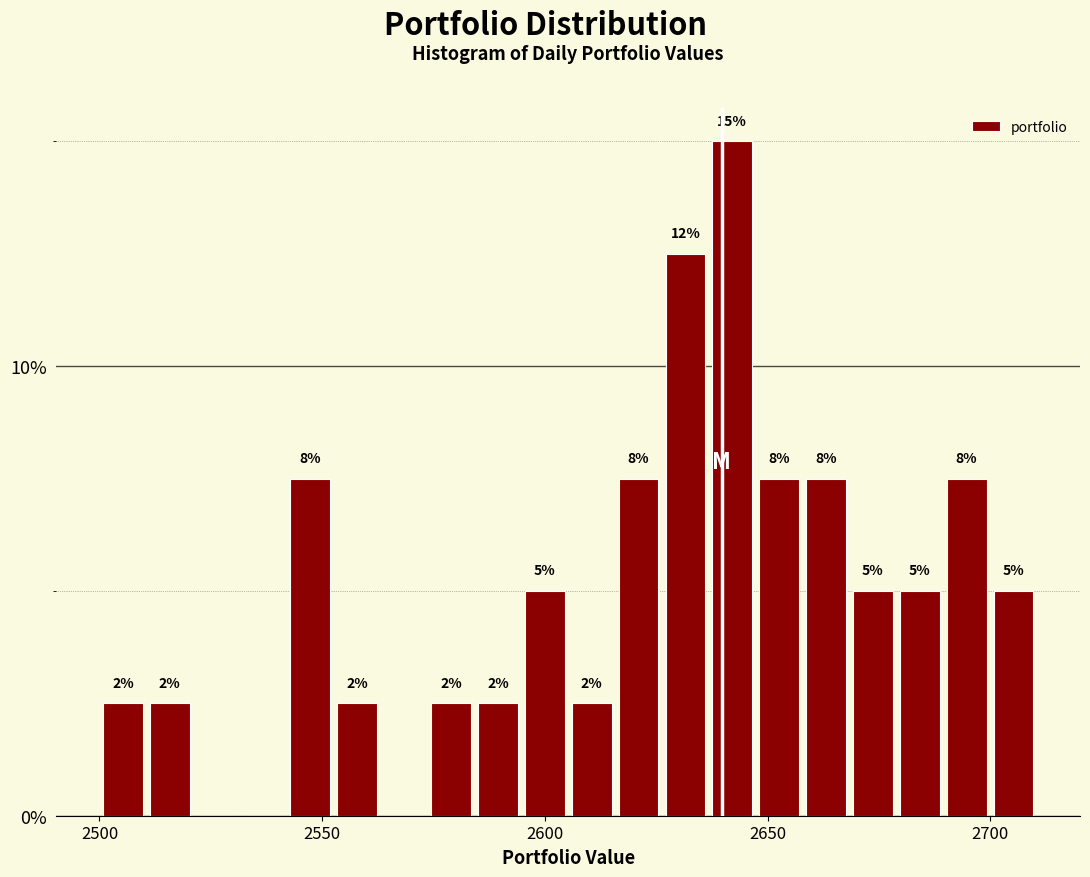

Read against the x-axis, roughly where is the centre of the tallest bar?

2640